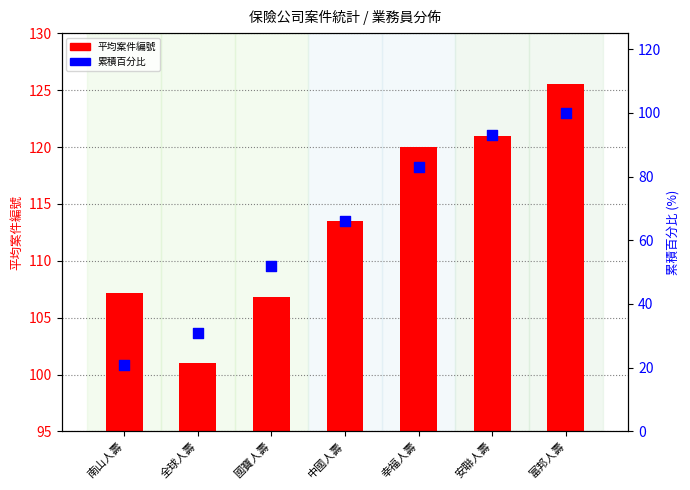

At which category is the sum across all series the highest?

富邦人壽